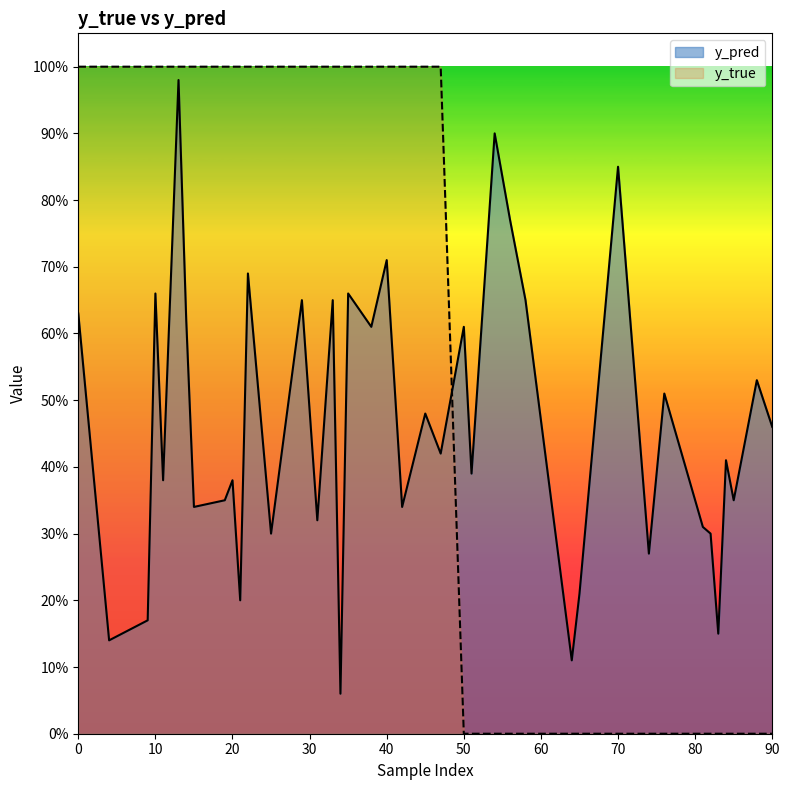

What is the sum of all y_true values?

23.0